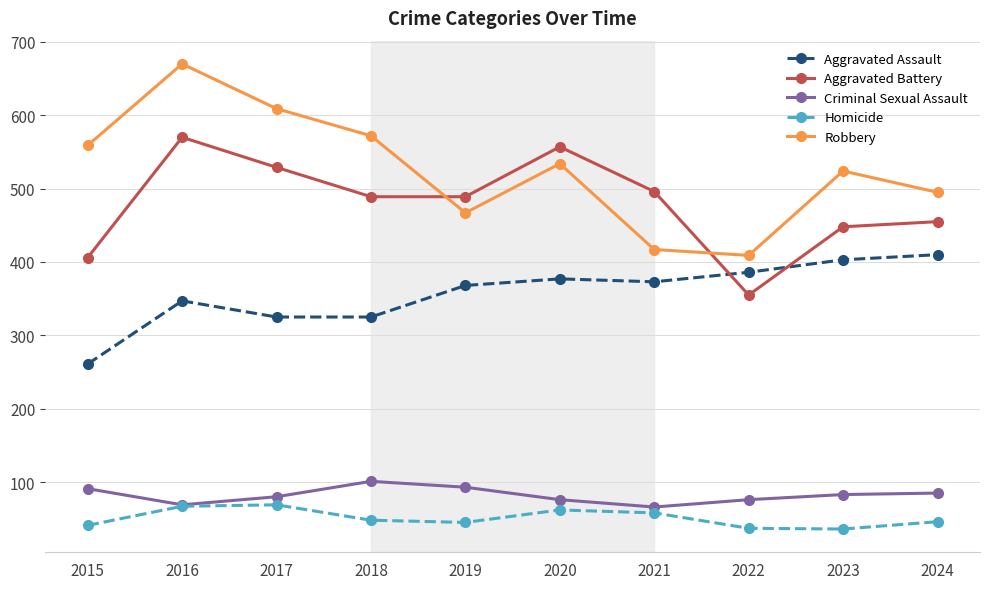

How many lines are shown in the chart?

5